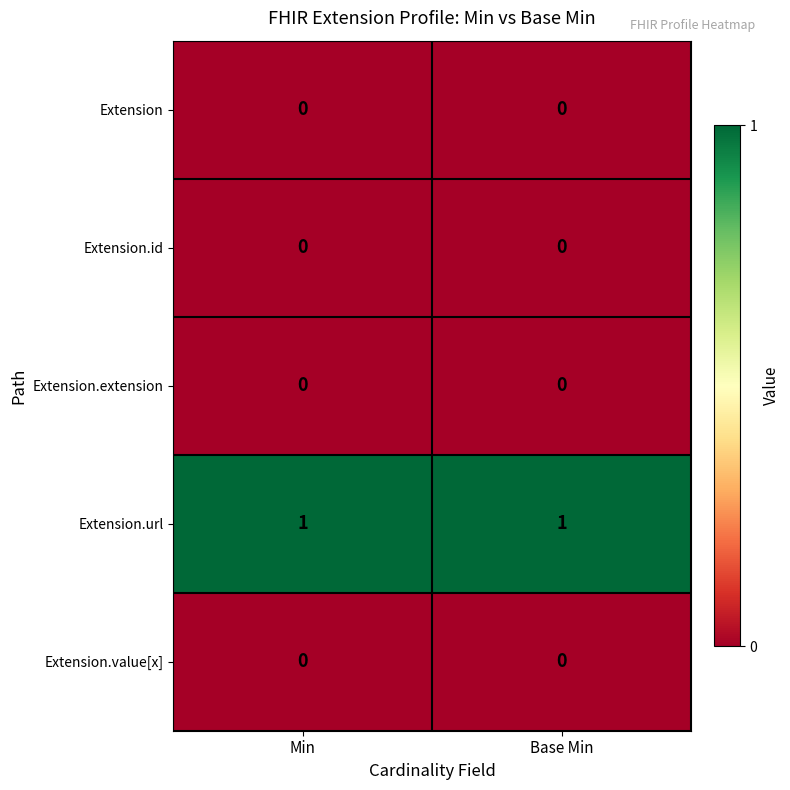

The value of Extension.extension at Base Min is 0. True or false?

True